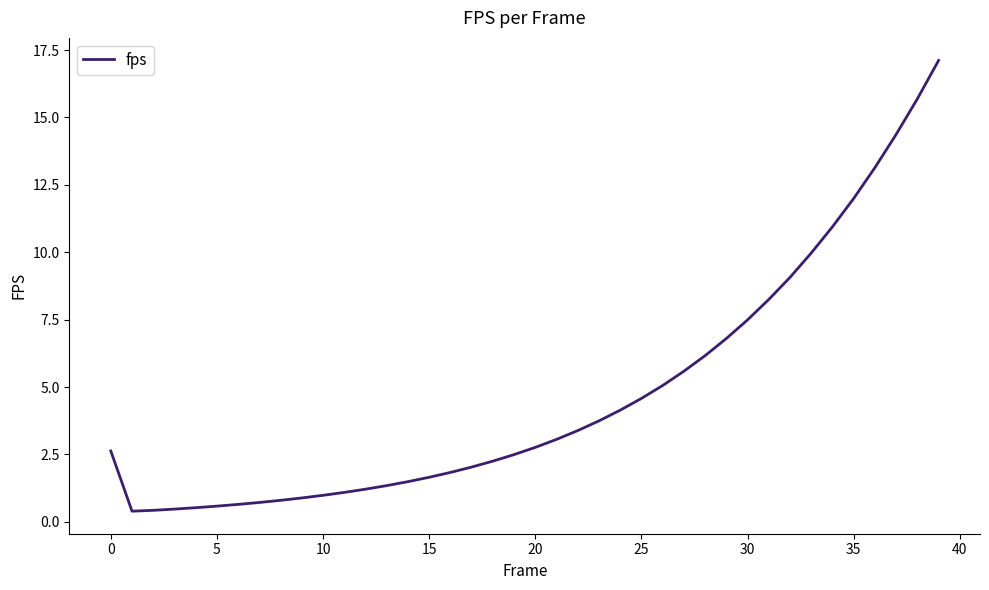

What is the greatest value displayed?

17.1